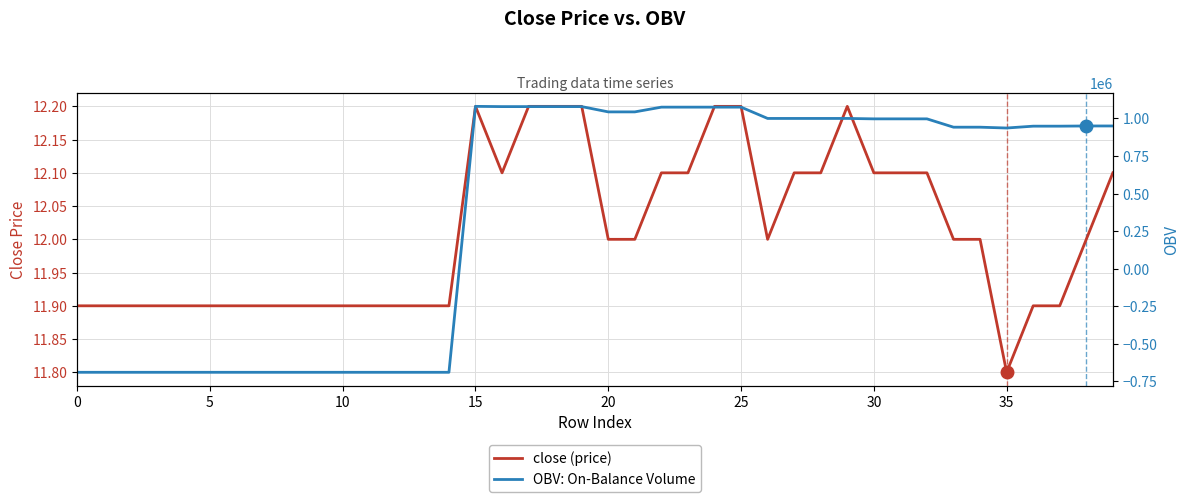

What is the label of the 27th point from the left?

26